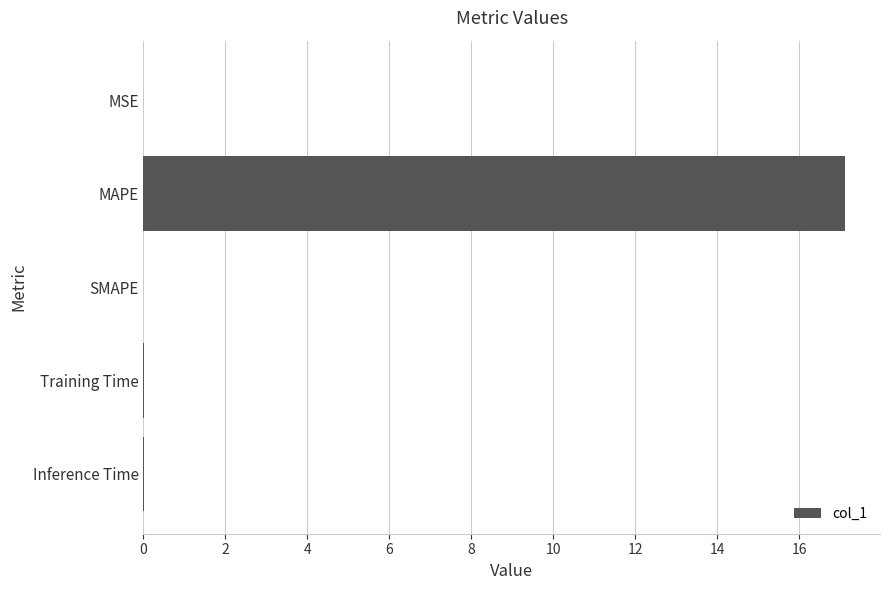

Are the bars horizontal?

Yes